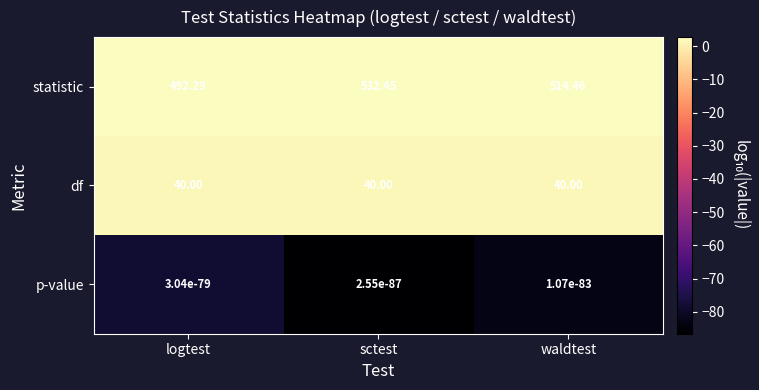

Which series has the largest range (max minus min)?

statistic